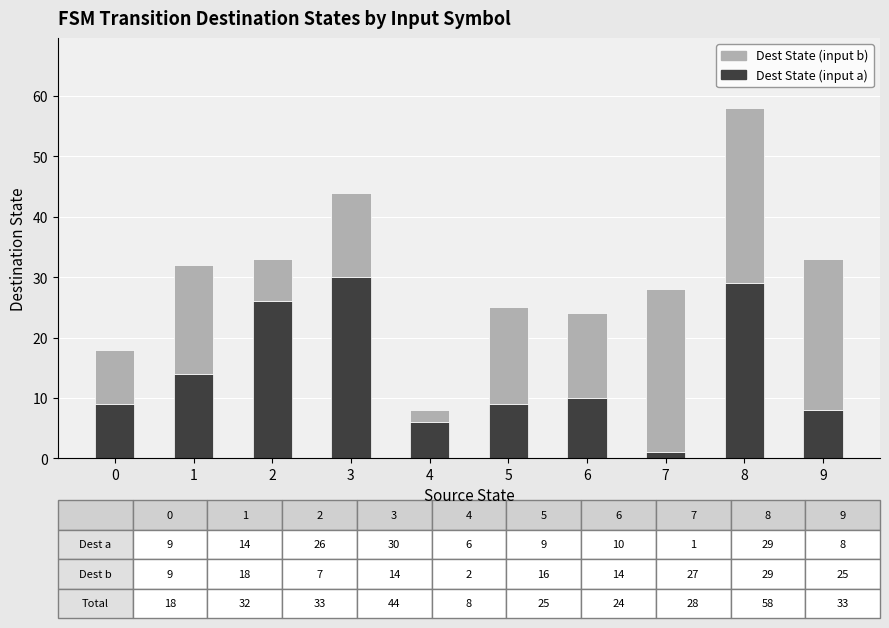

At which label does Dest State (input a) reach its minimum?

7